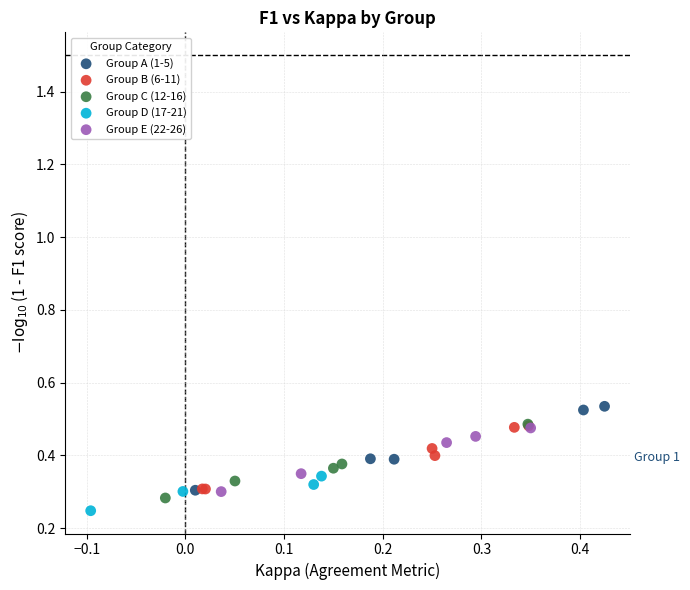

What are all the series names shown in the legend?

Group A (1-5), Group B (6-11), Group C (12-16), Group D (17-21), Group E (22-26)